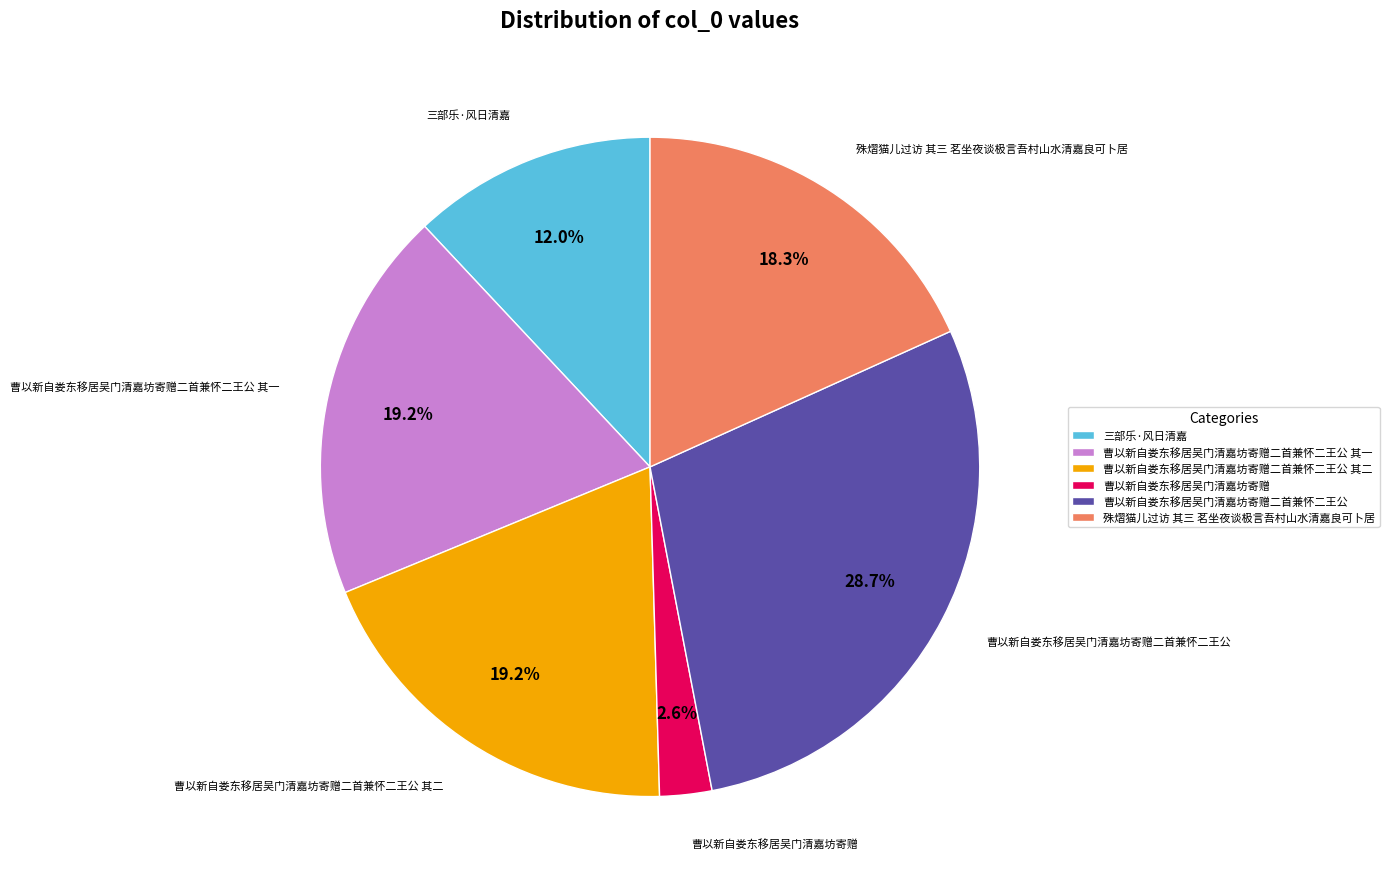

Count the number of slices in the pie.

6